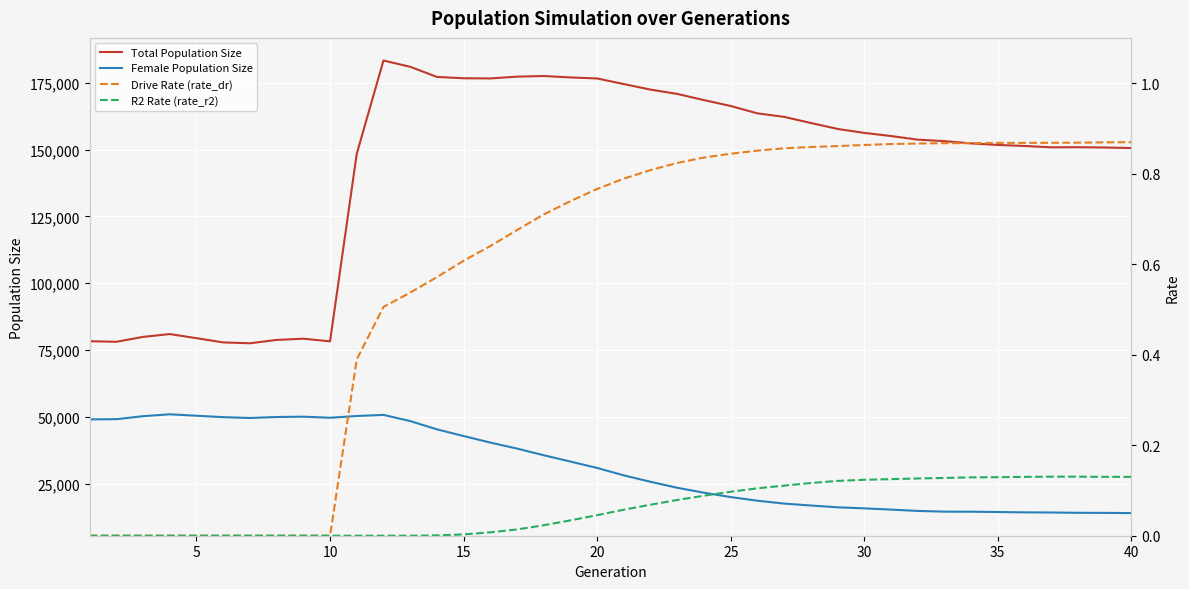

The value of Female Population Size at 25 is 19979. True or false?

True